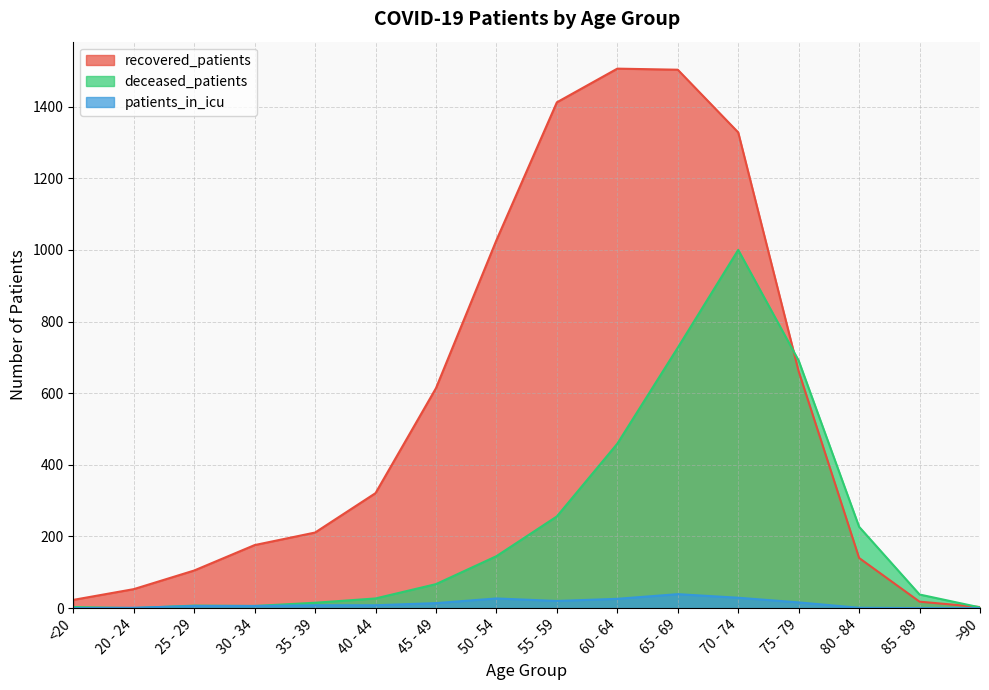

In deceased_patients, how many points are lower than both neighbors (excluding endpoints)?

2